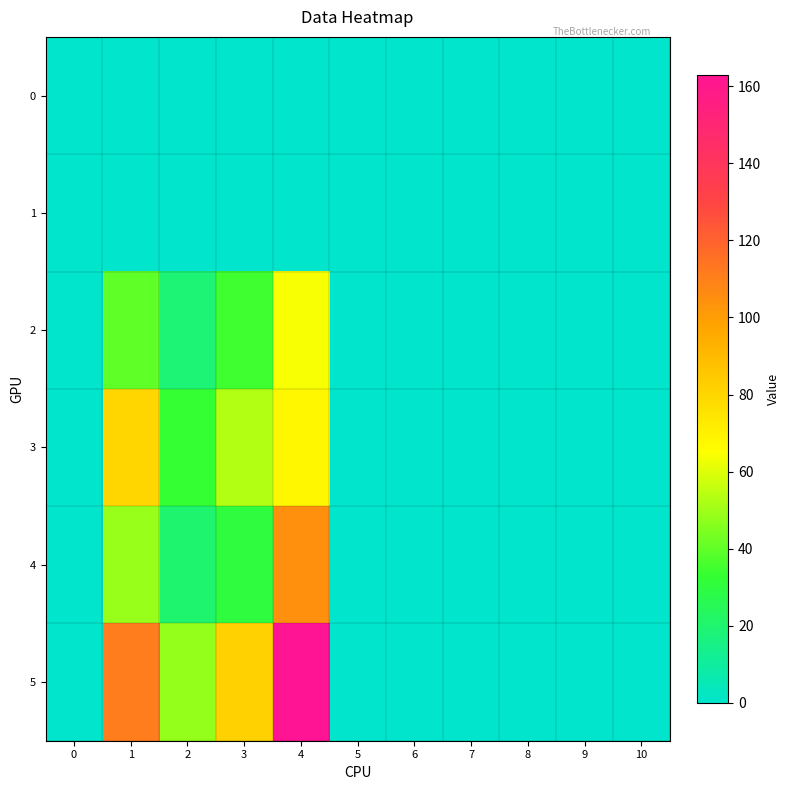

At which category is the sum across all series the highest?

4